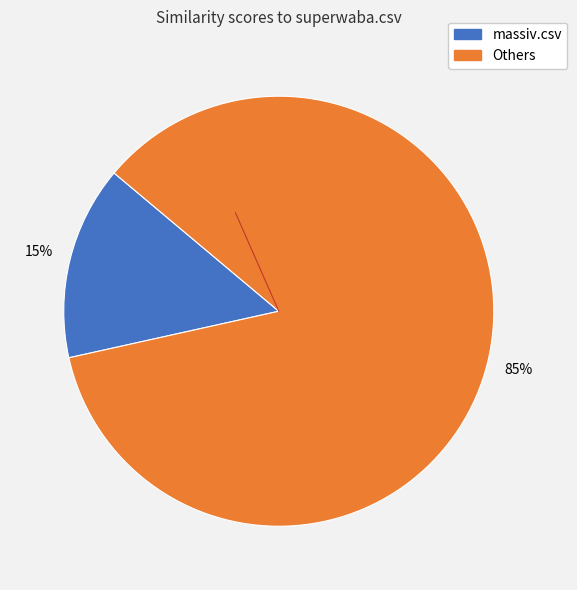

To the nearest percent, what is the average slice percentage?

50%